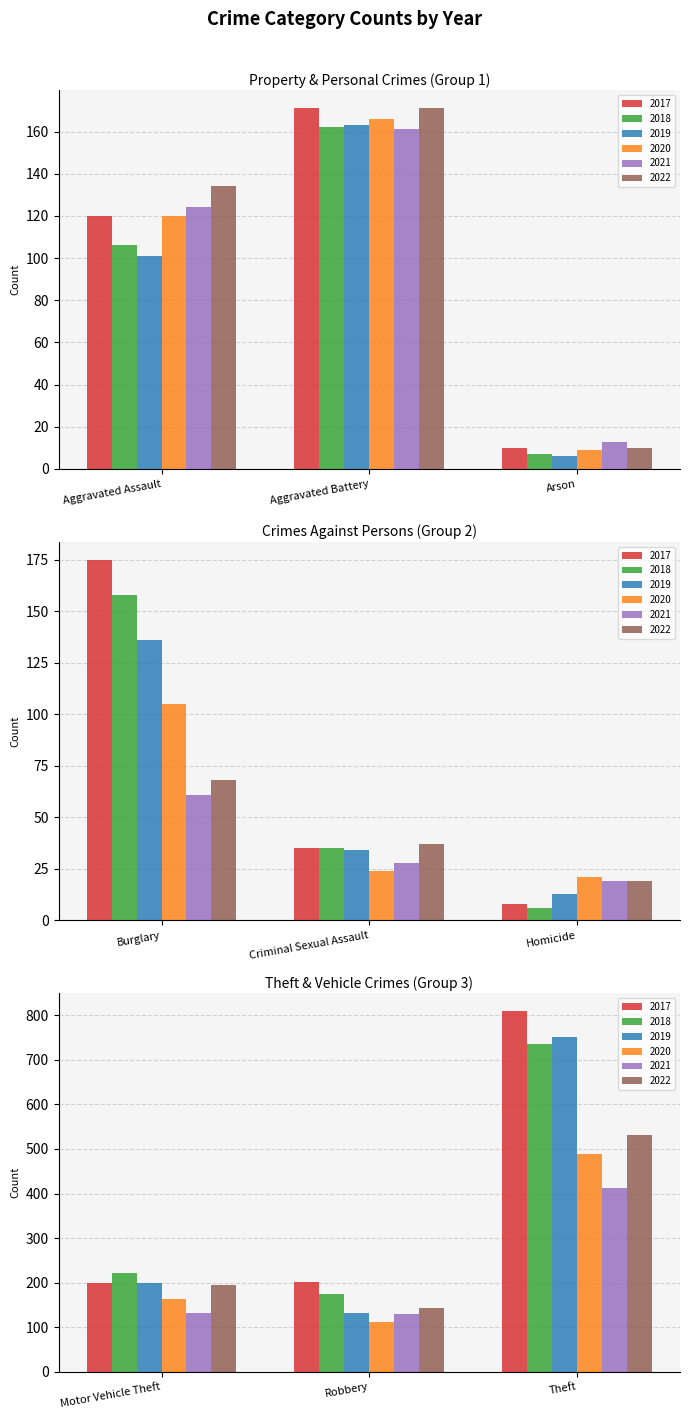

Between Homicide and Burglary, which is larger?

Burglary